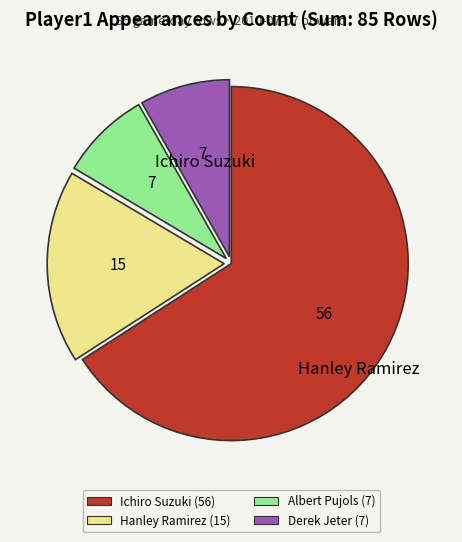

Is there a majority slice in this chart?

Yes